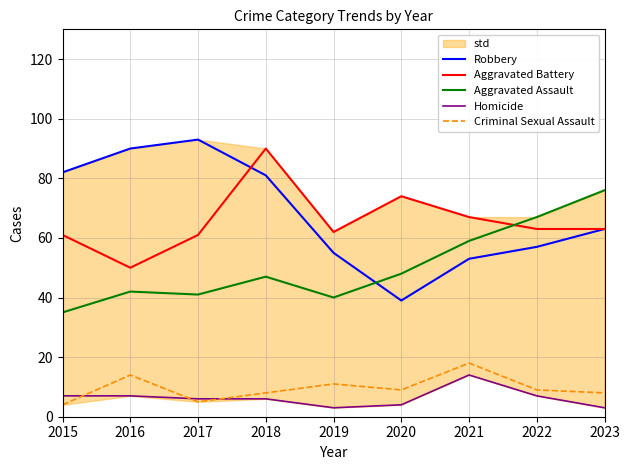

What is the value of the Aggravated Battery point at the 8th from the left?

63